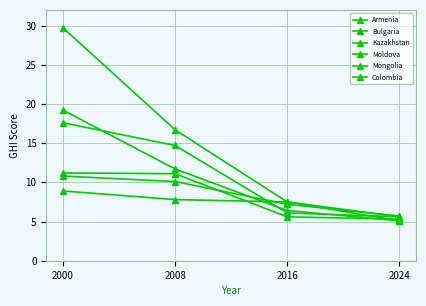

What is the difference between the second highest and minimum values in the Moldova series?

9.1